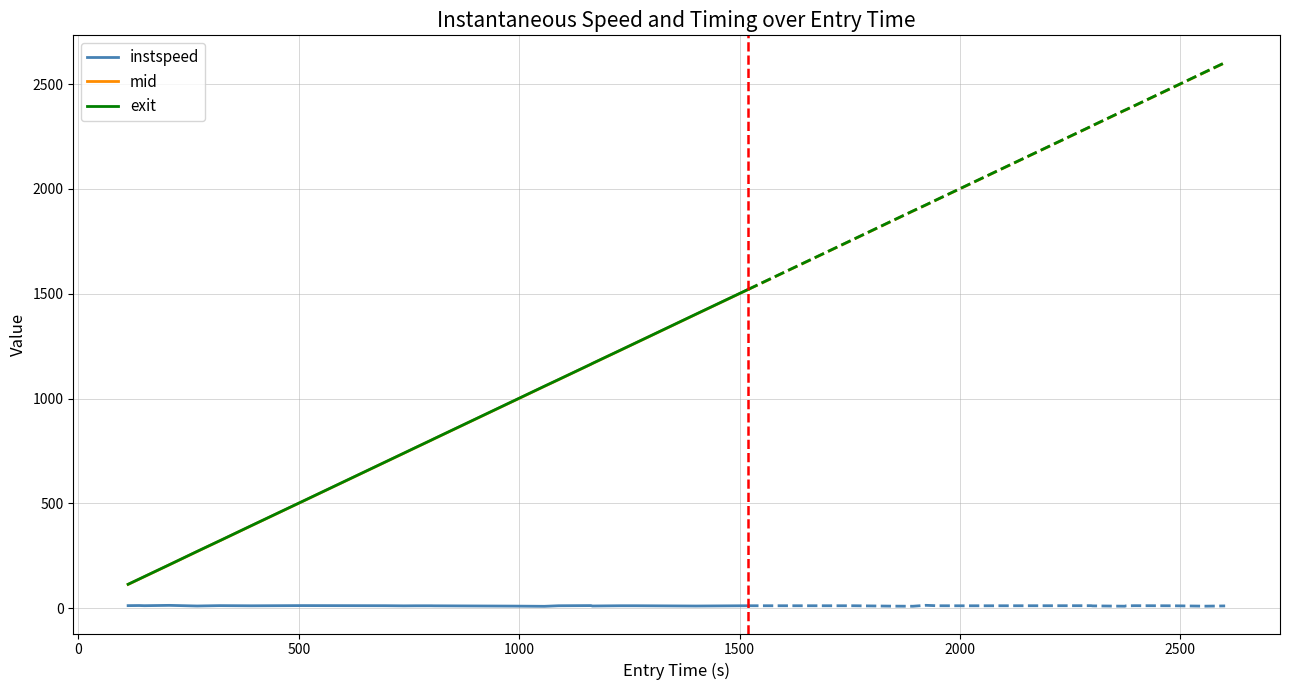

True or false: instspeed and mid cross at least once.

False